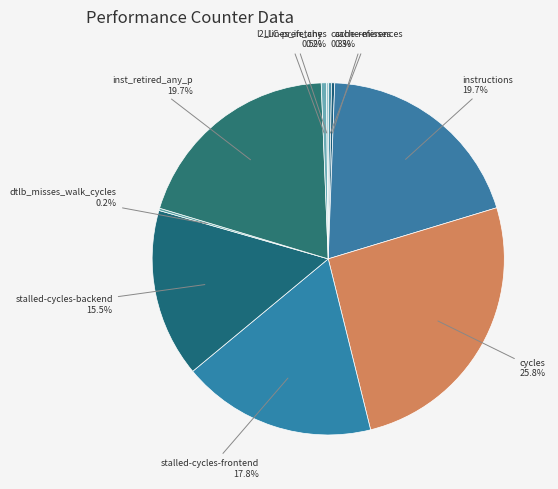

How many slices are in this pie chart?

10